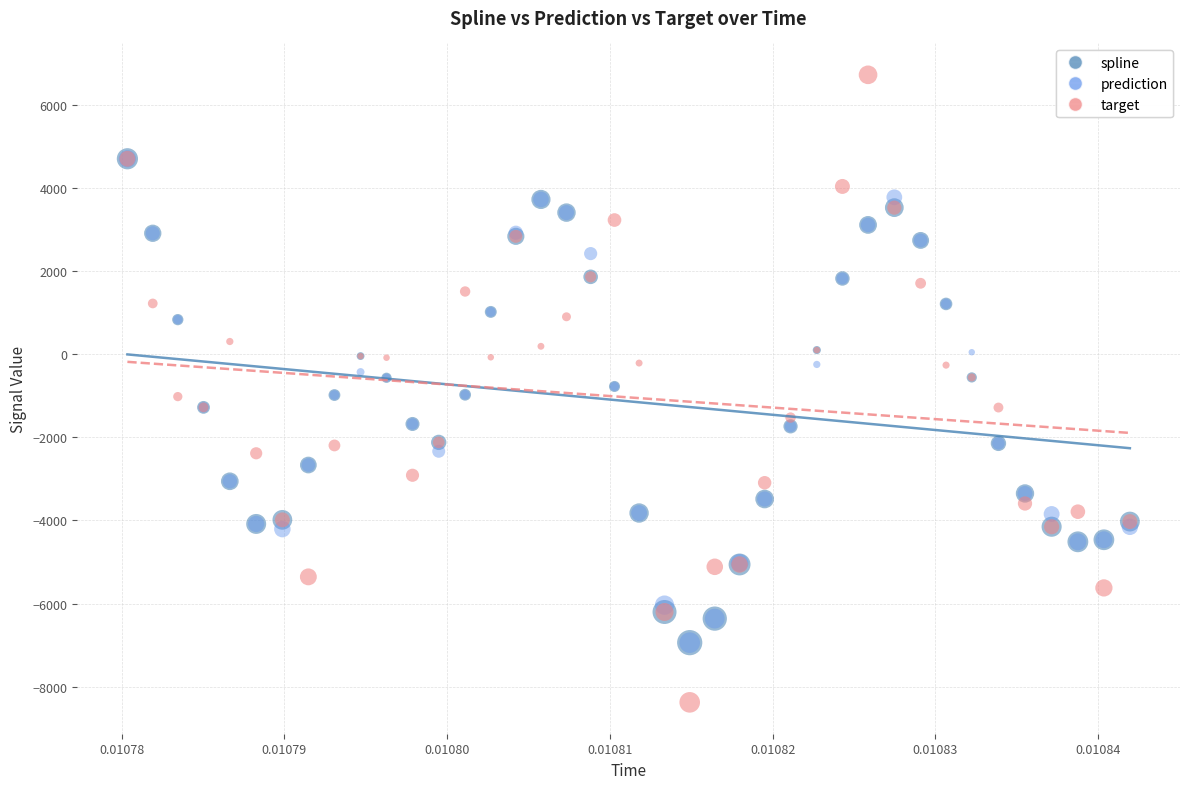

What are all the series names shown in the legend?

spline, prediction, target